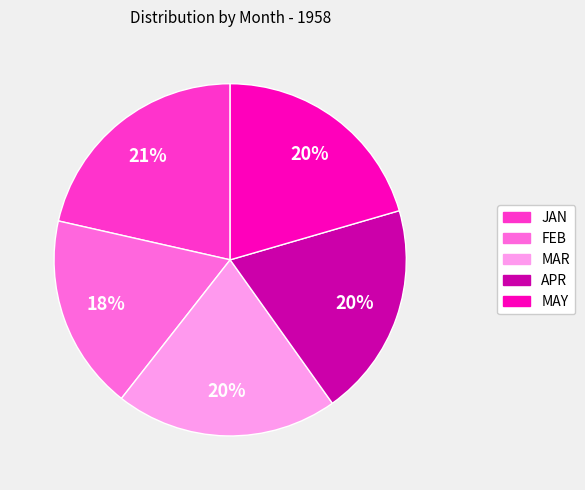

Which has a higher value, JAN or APR?

JAN